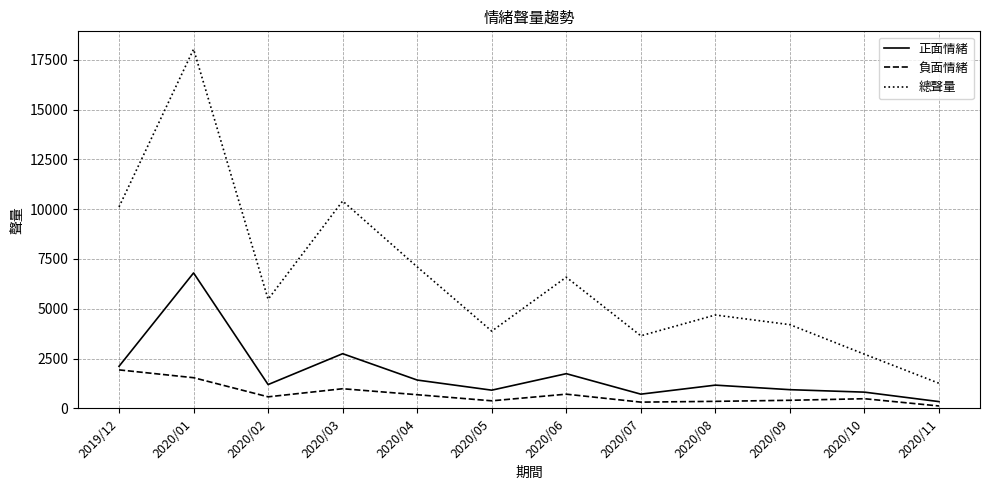

What is the greatest value displayed?

18028